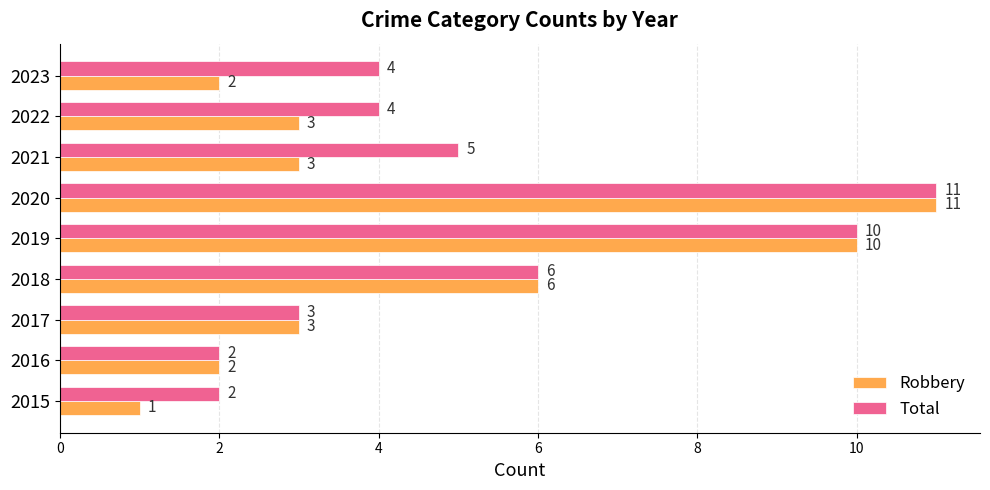

What is the sum of all Total values?

47